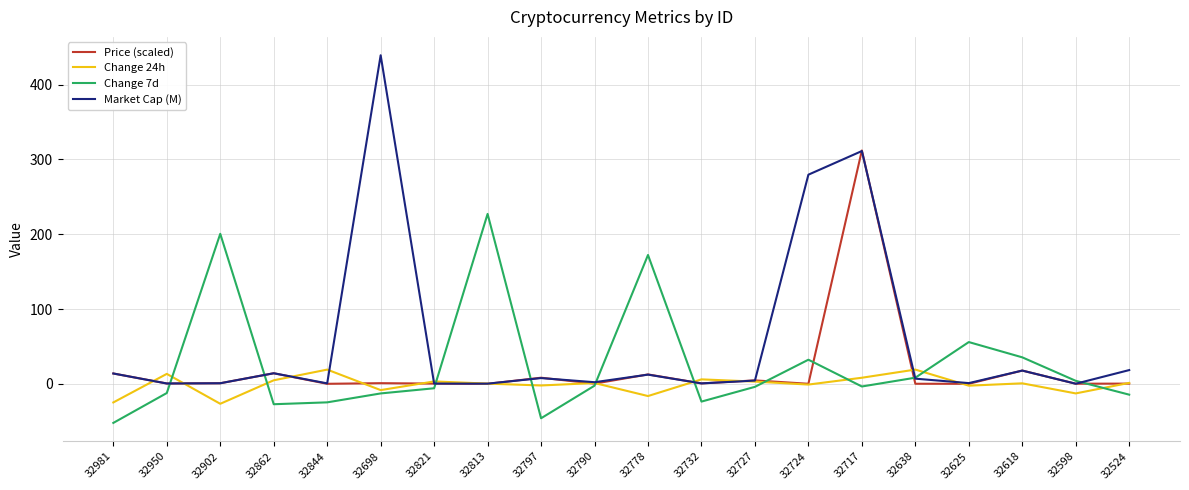

How many times do Change 7d and Market Cap (M) cross each other?

8